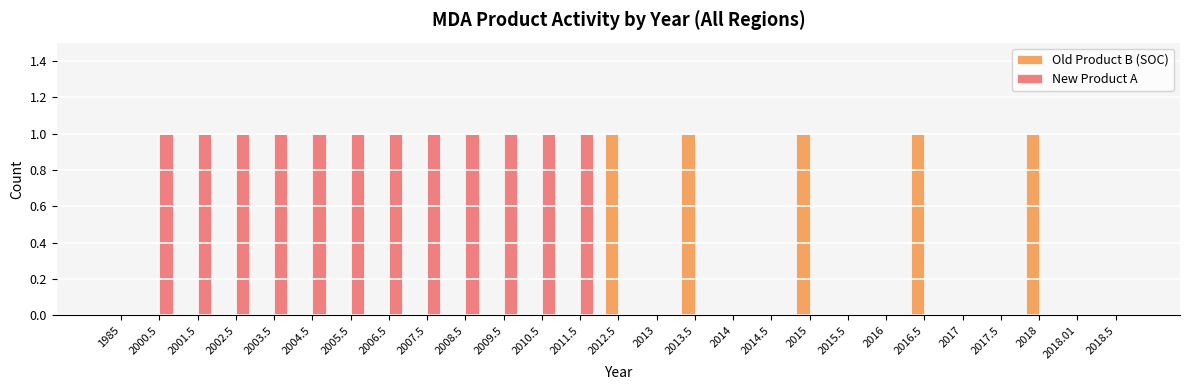

Which series has the largest total across all categories?

New Product A